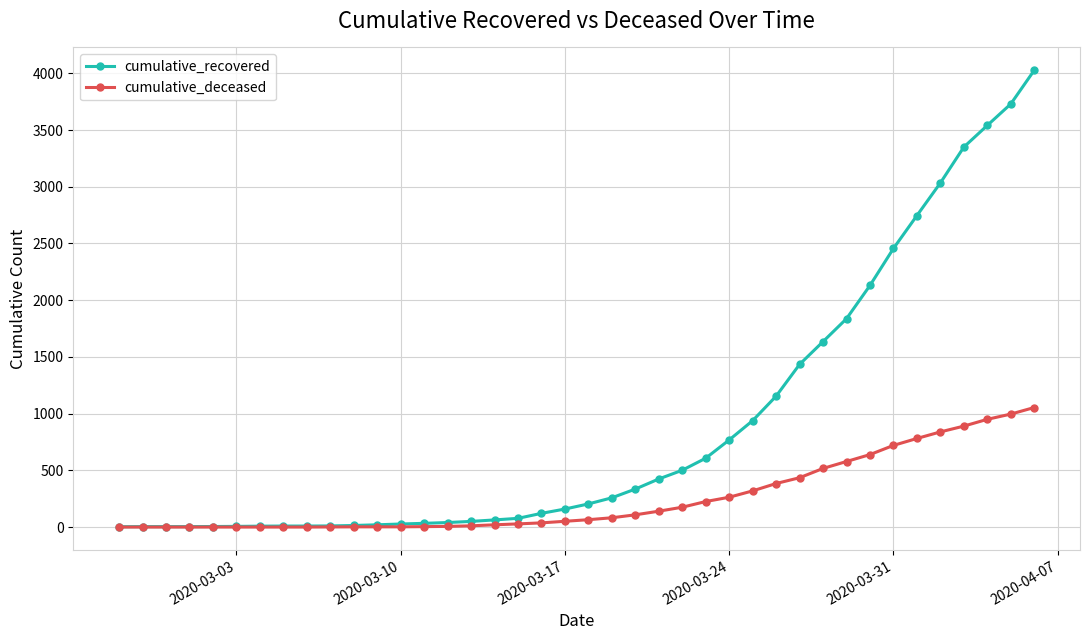

Which series has the widest spread of values?

cumulative_recovered